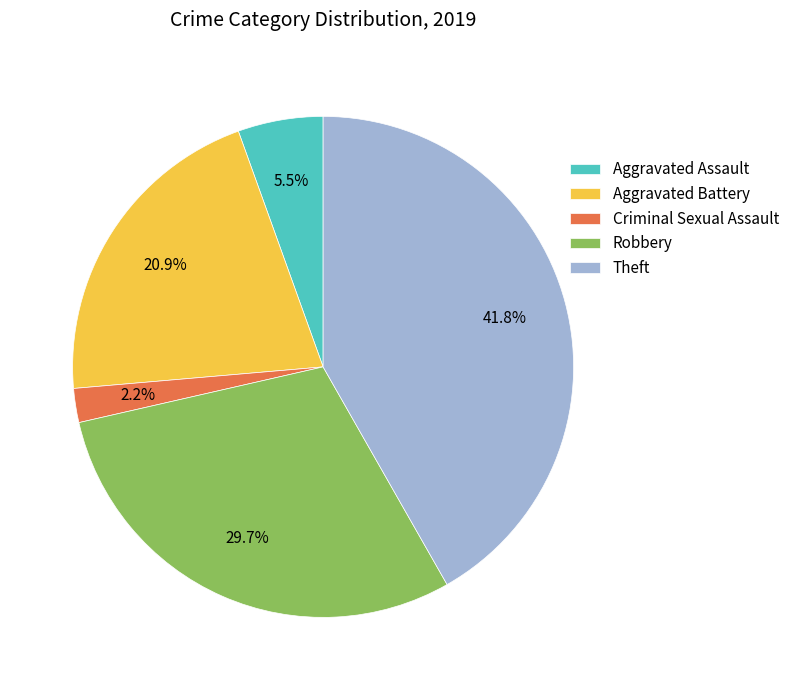

How many segments does this pie chart have?

5